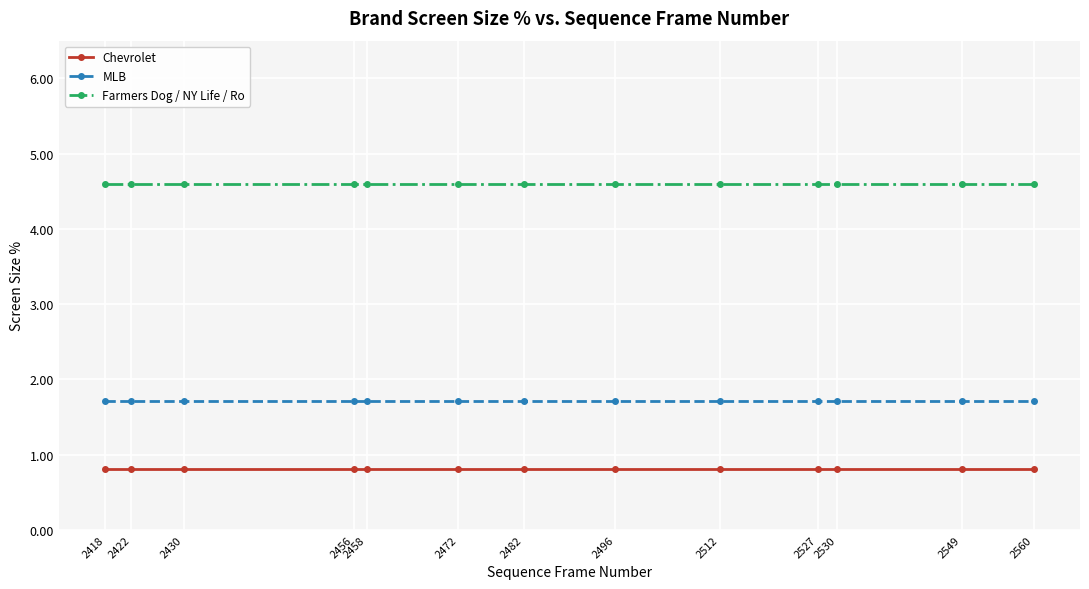

What is the value of the Farmers Dog / NY Life / Ro point at the 2nd from the left?

4.6